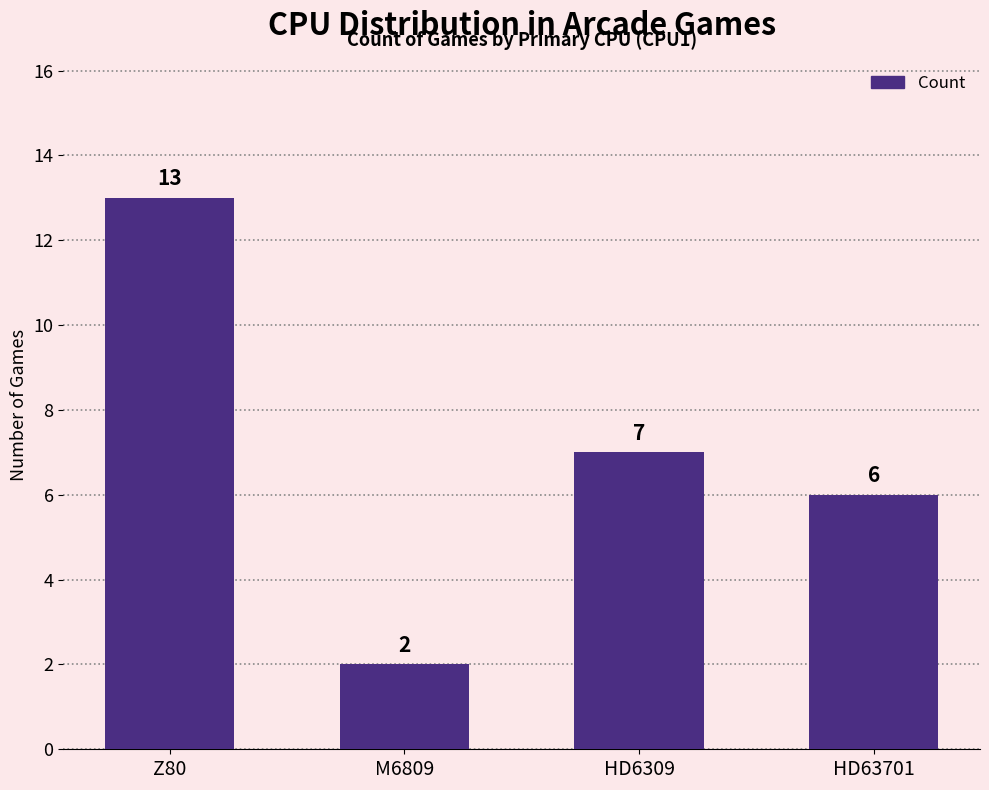

How many values are below 7?

2